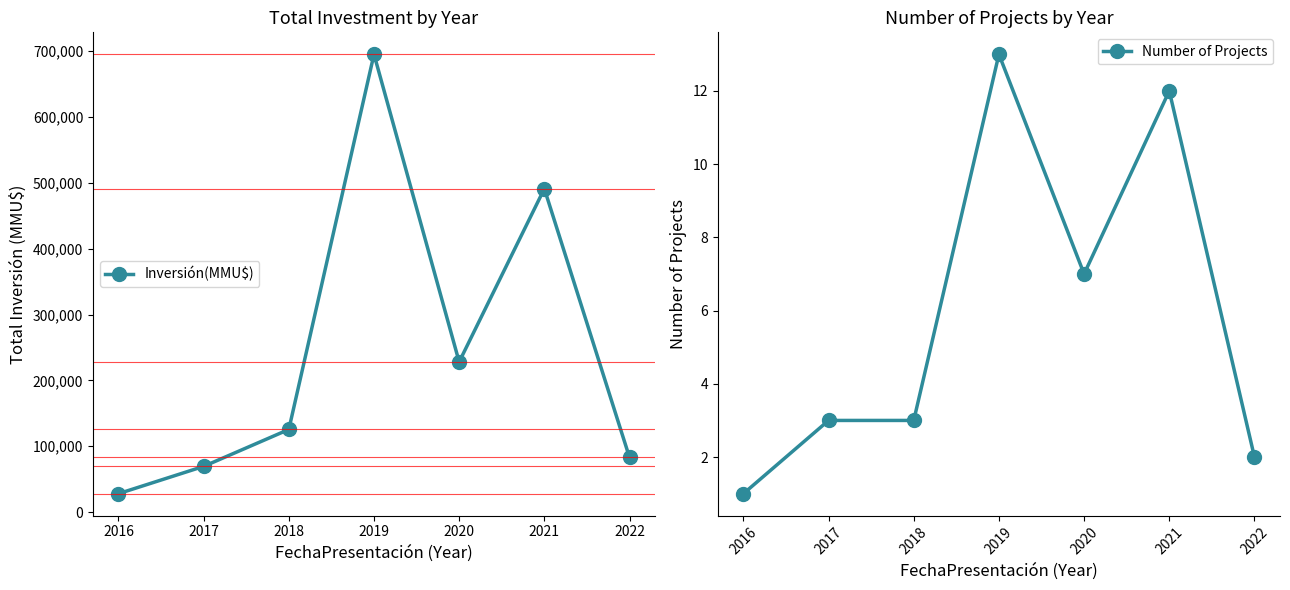

Does the chart display data point markers on the line(s)?

Yes